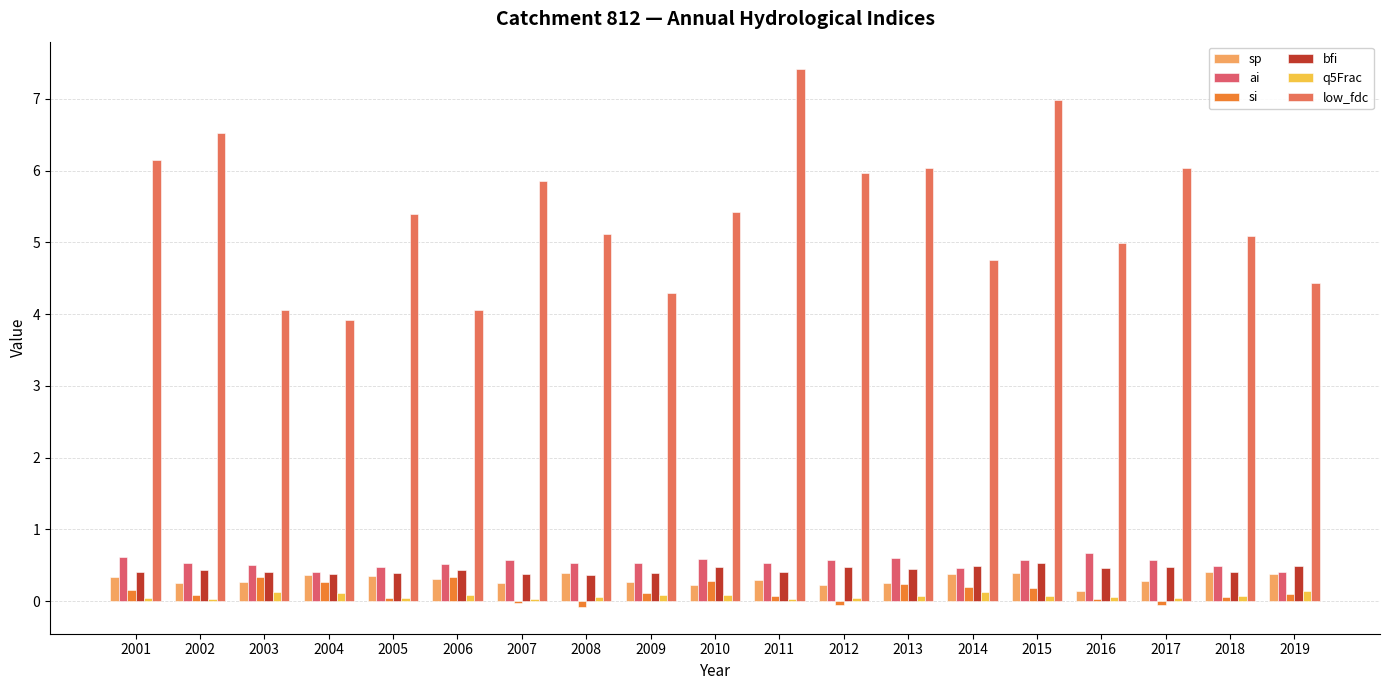

Between 2012 and 2001, which is larger?

2001